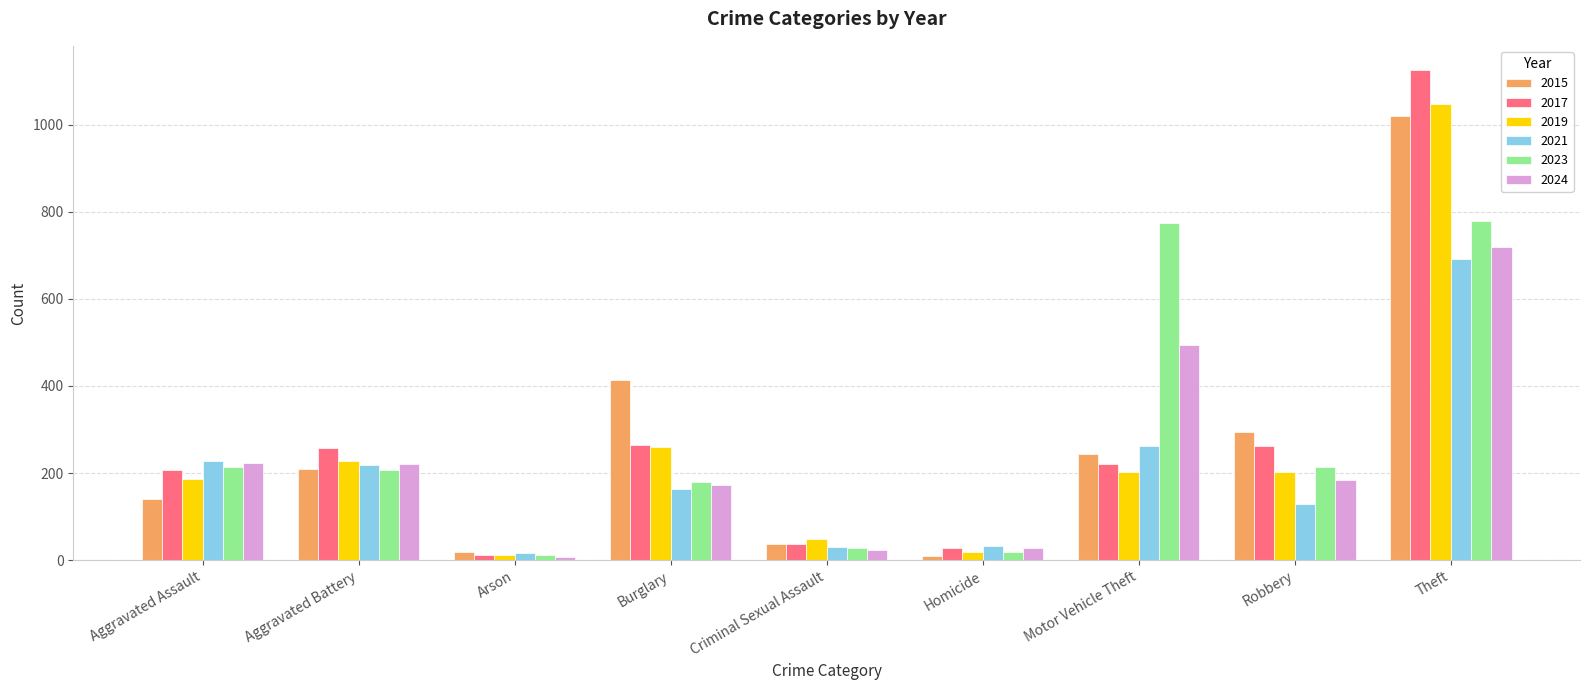

Does the chart contain stacked bars?

No